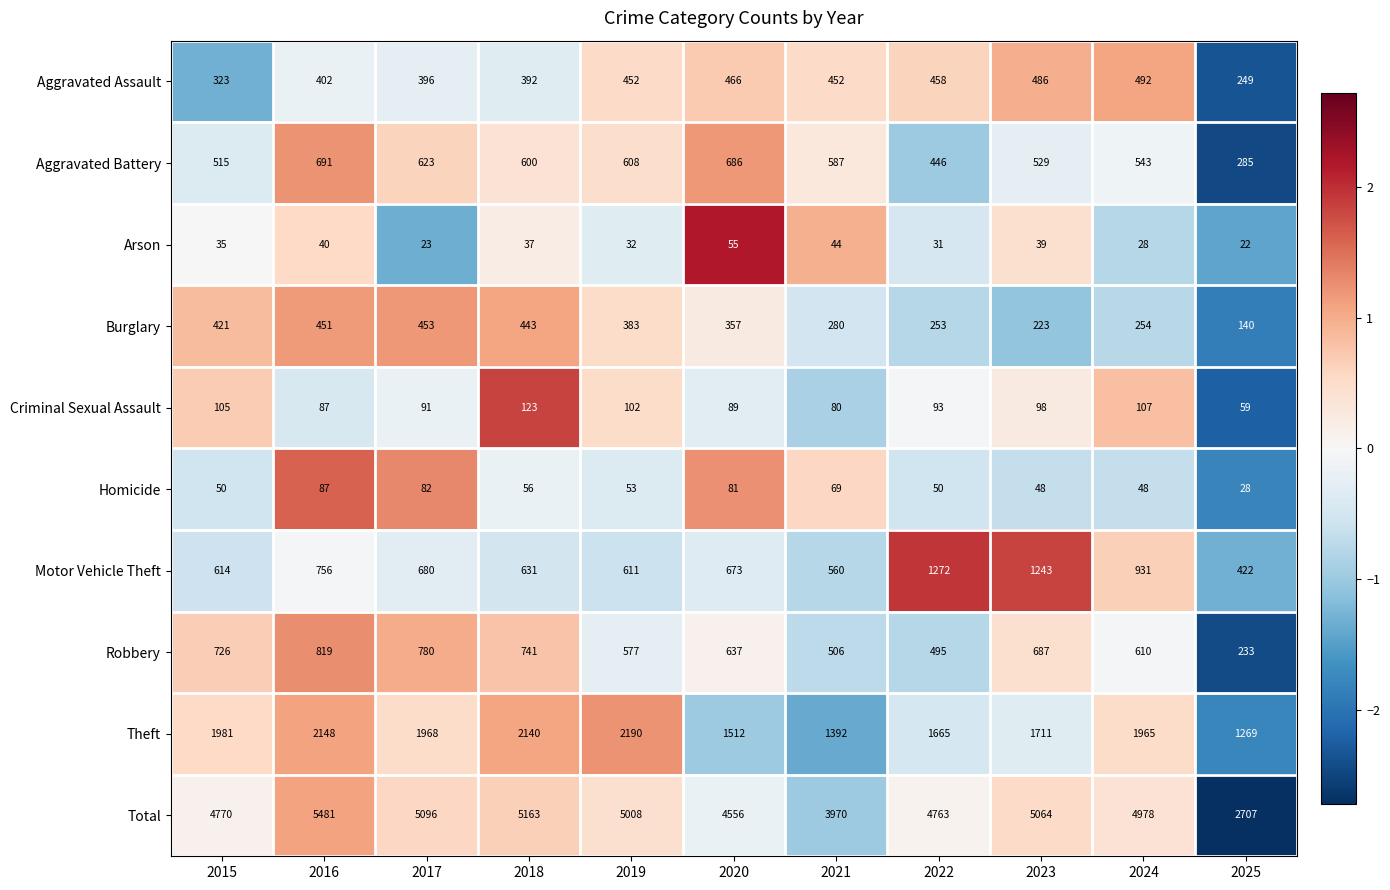

Is the value of Theft at 2021 greater than the value of Criminal Sexual Assault at 2019?

Yes